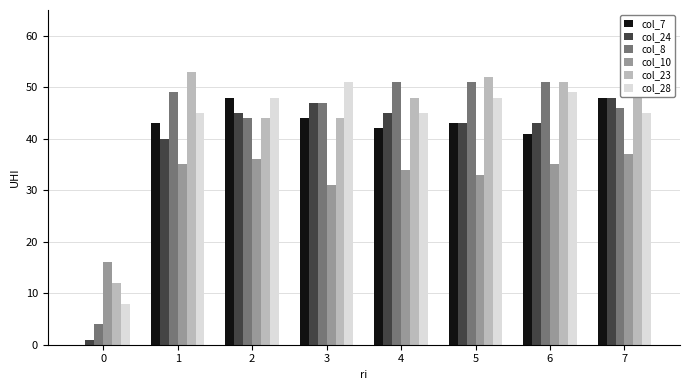

At which category is the sum across all series the highest?

7